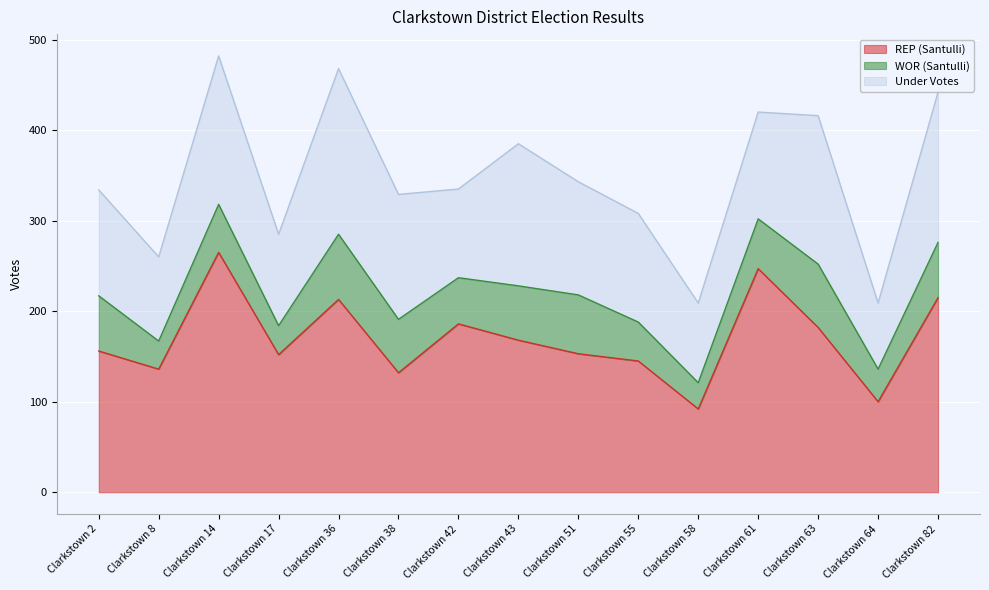

Between Clarkstown 82 and Clarkstown 58, which is larger?

Clarkstown 82